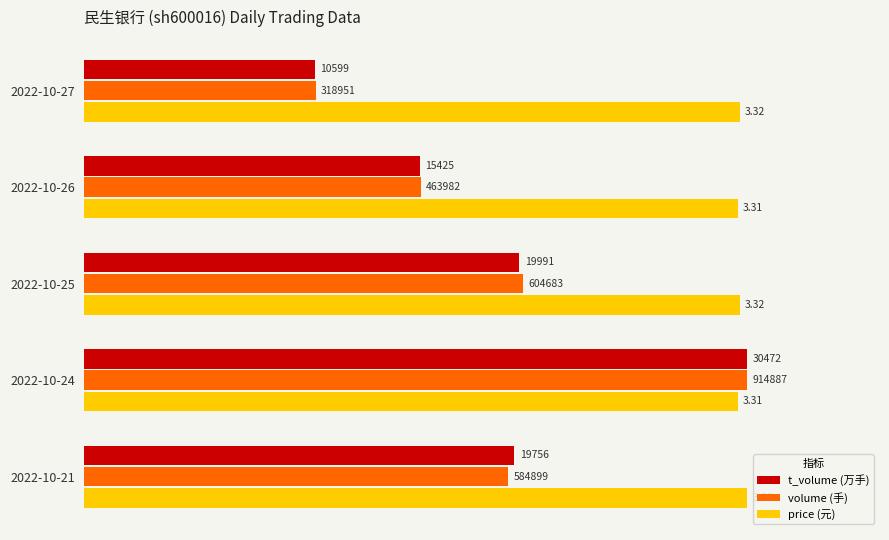

At how many categories does at least one series exceed 59?

5